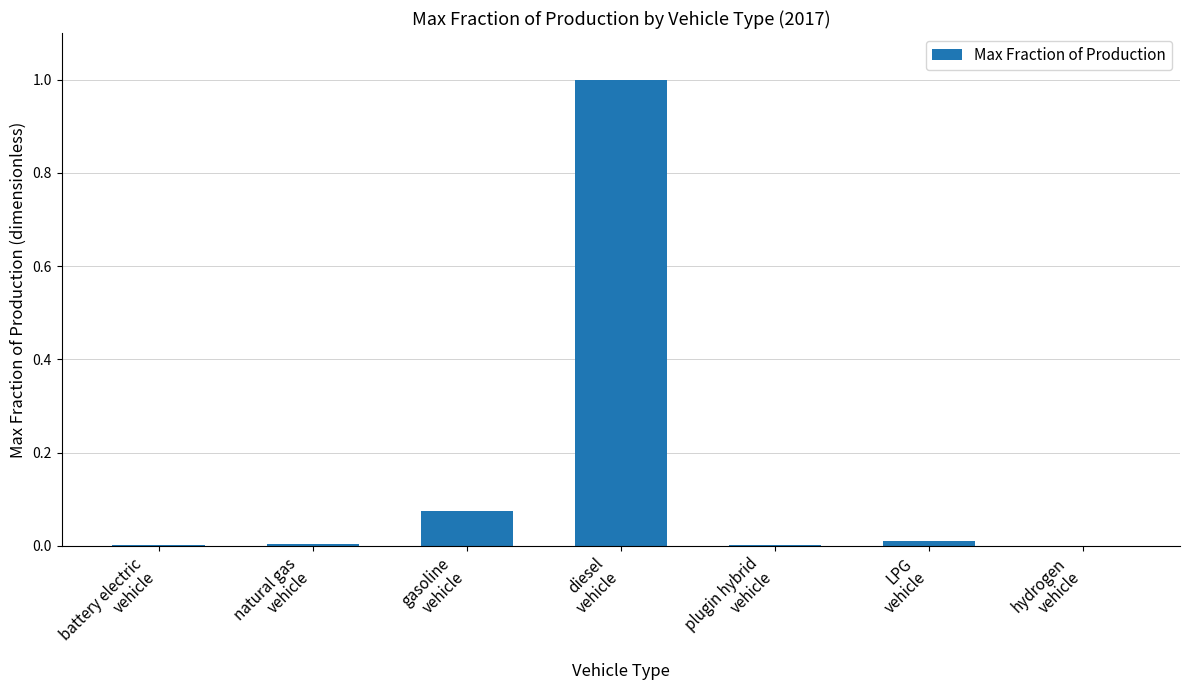

What is the maximum value shown in the chart?

1.0